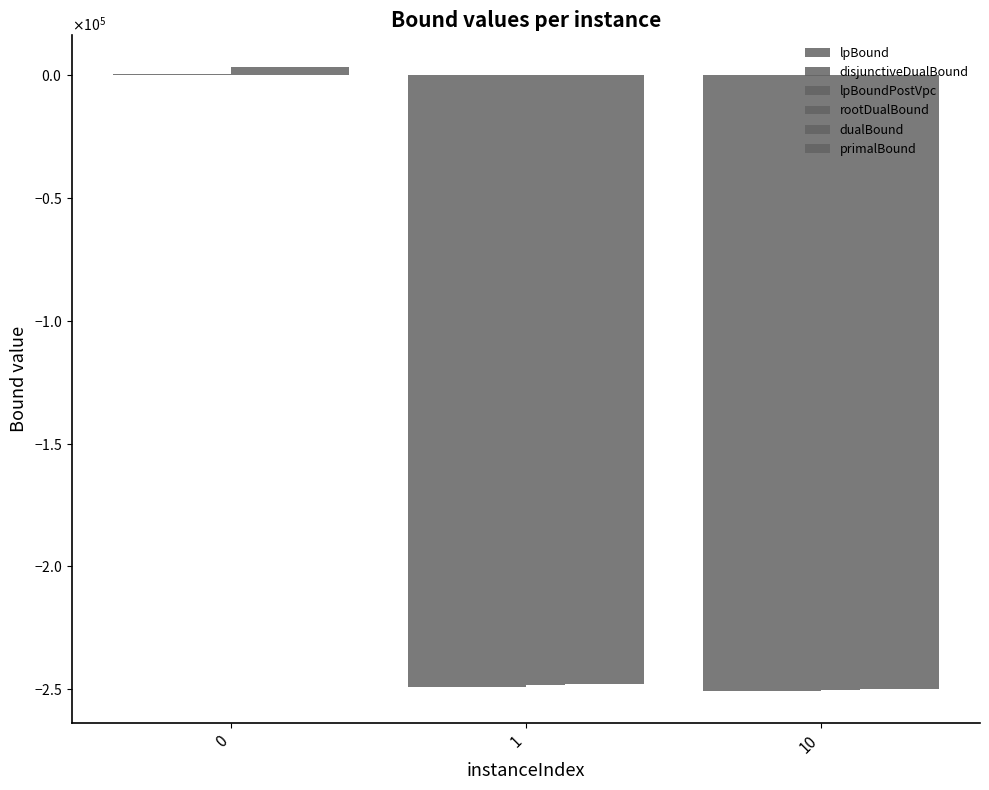

What is the maximum value for lpBoundPostVpc?

369.0